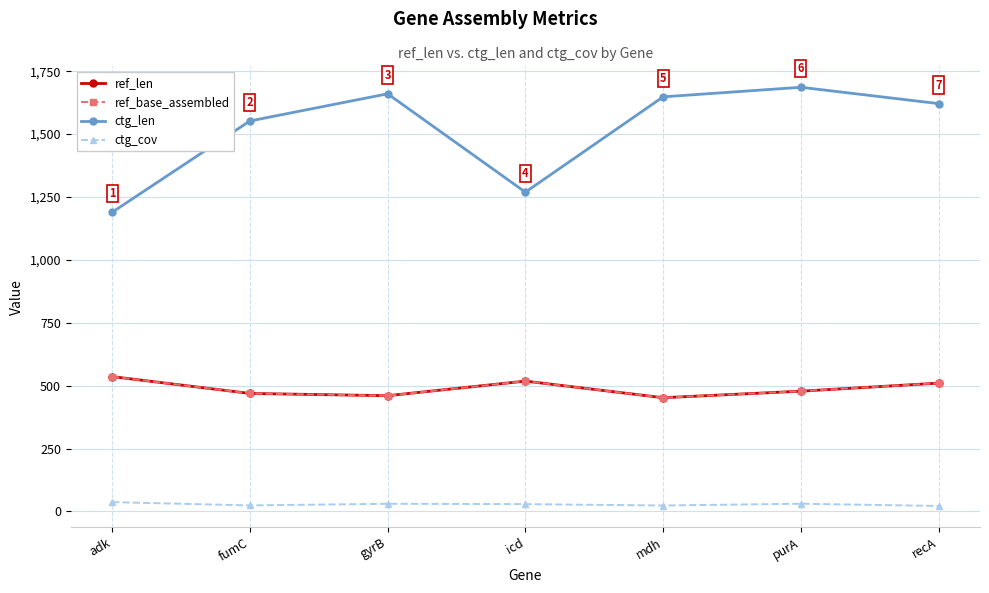

True or false: ref_base_assembled and ctg_len intersect in this chart.

False